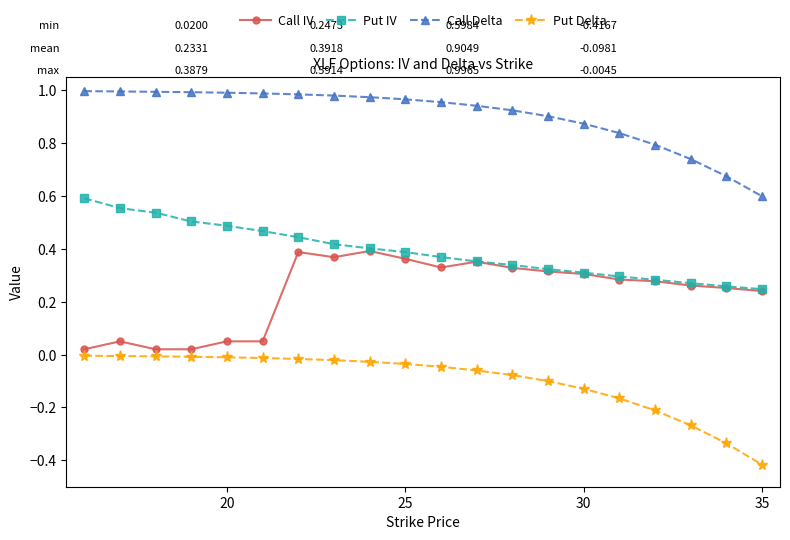

Does the chart have visible grid lines?

No